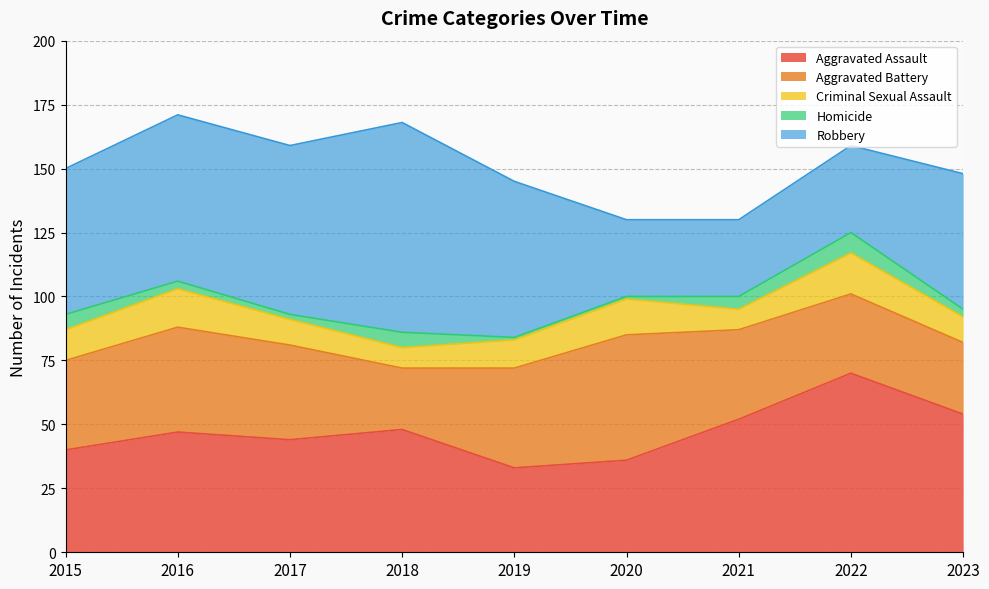

What are all the series names shown in the legend?

Aggravated Assault, Aggravated Battery, Criminal Sexual Assault, Homicide, Robbery